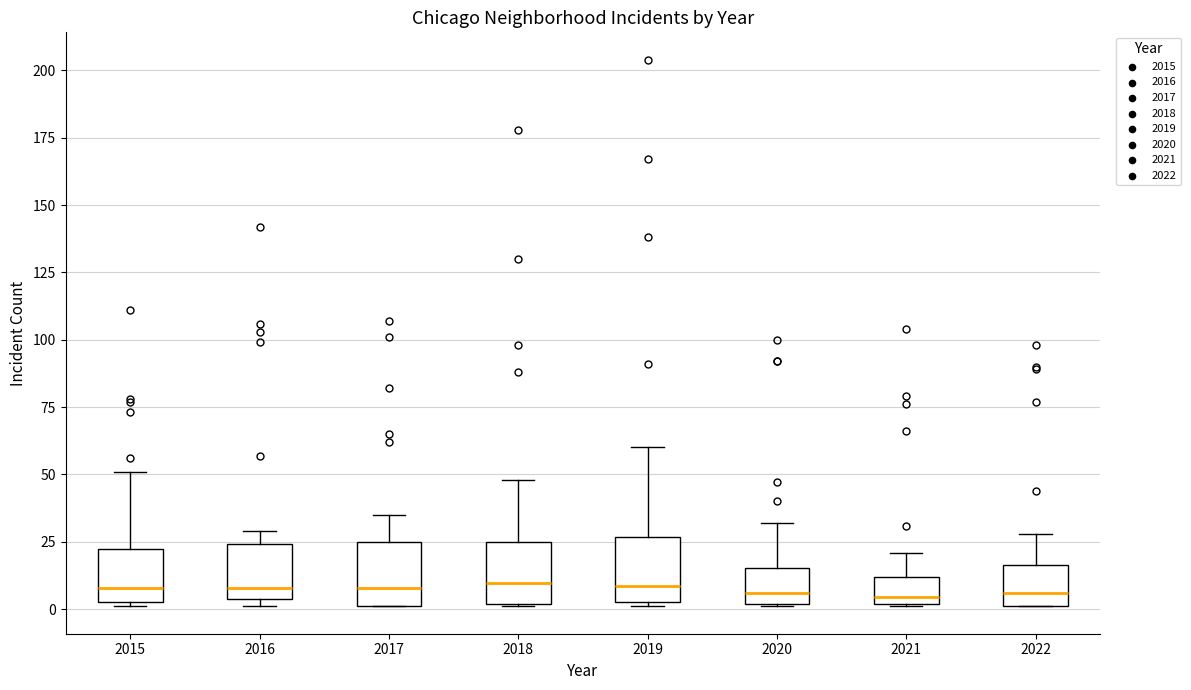

Reading left to right, transcribe this box plot: for each box, give where its median line is, the range the box spans, and where its two whiskers end, as read against the y-axis. The values are not printed on the chart, so give them approximately, as read against the axis.

2015: median 10, box 5 to 20, whiskers 0 to 50
2016: median 10, box 5 to 25, whiskers 0 to 30
2017: median 10, box 0 to 25, whiskers 0 to 35
2018: median 10, box 0 to 25, whiskers 0 to 50
2019: median 10, box 5 to 25, whiskers 0 to 60
2020: median 5, box 0 to 15, whiskers 0 to 30
2021: median 5, box 0 to 10, whiskers 0 to 20
2022: median 5, box 0 to 15, whiskers 0 to 30